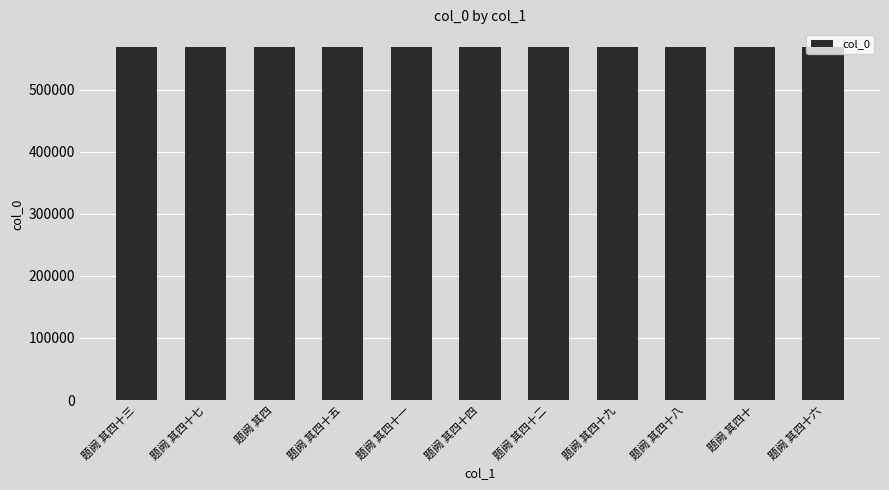

Count the number of categories in the chart.

11